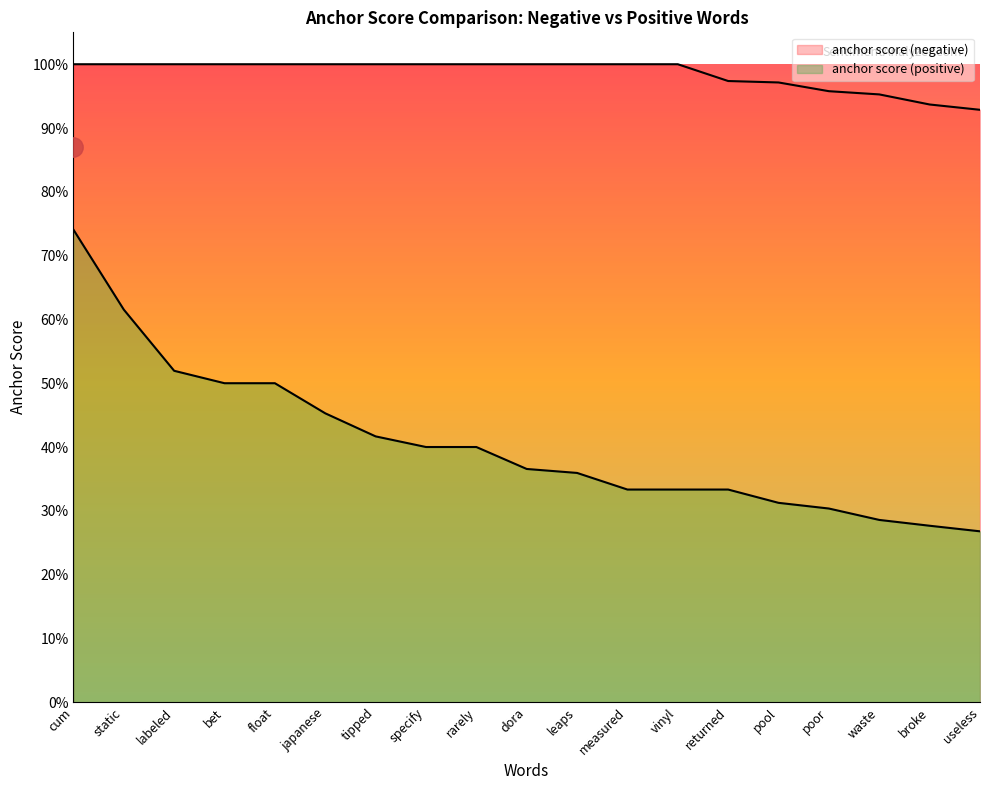

What is the greatest value displayed?

1.0